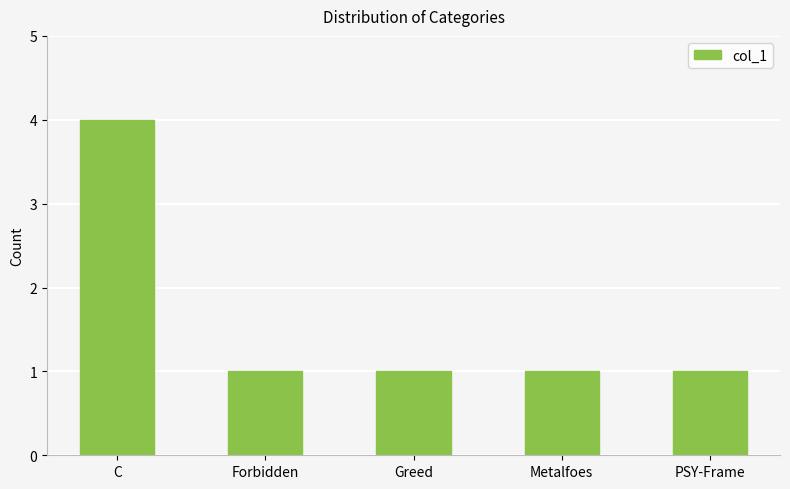

Count the number of data series in this chart.

1